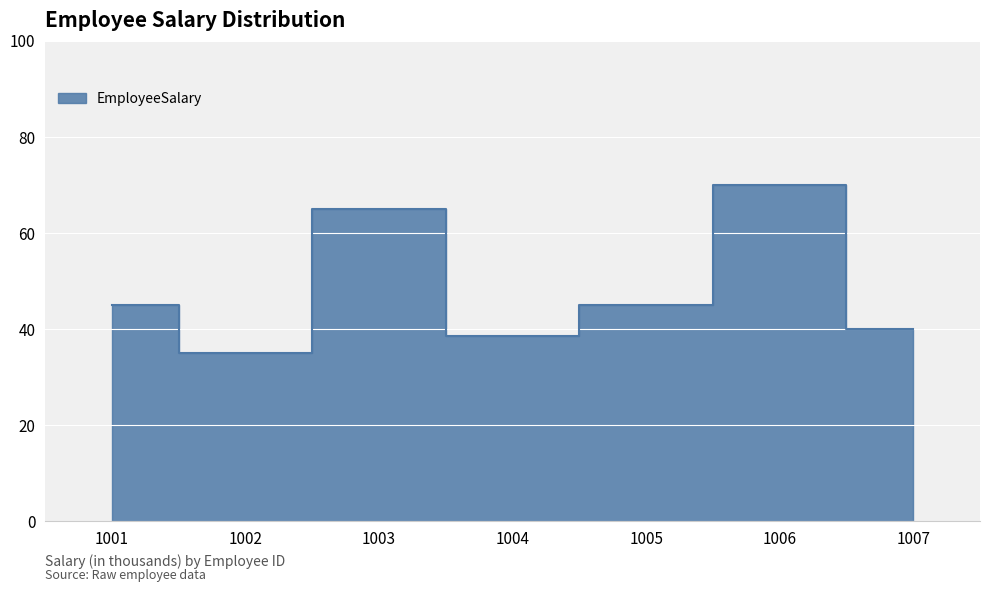

What is the difference between the values at 1003 and 1005?

20.0